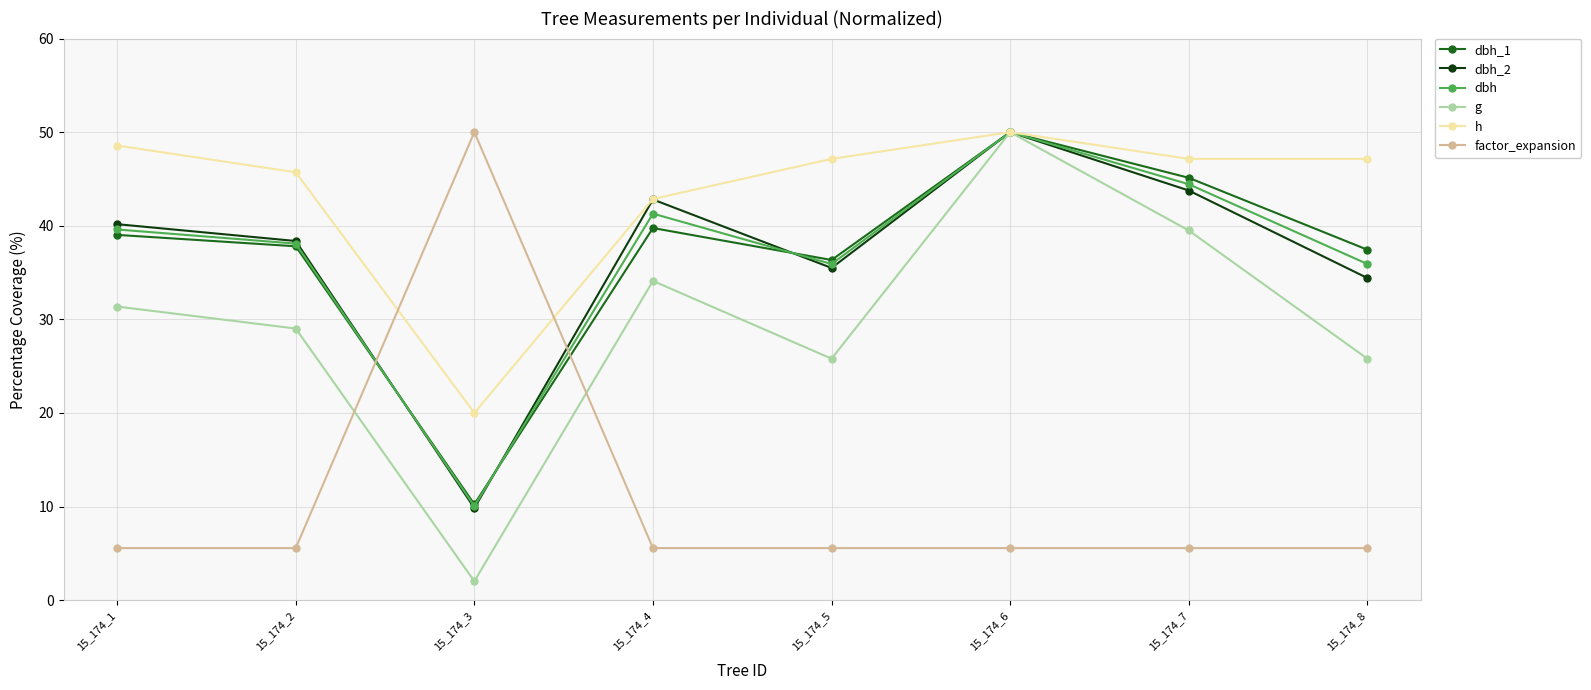

Is this an area chart (filled region under the line)?

No